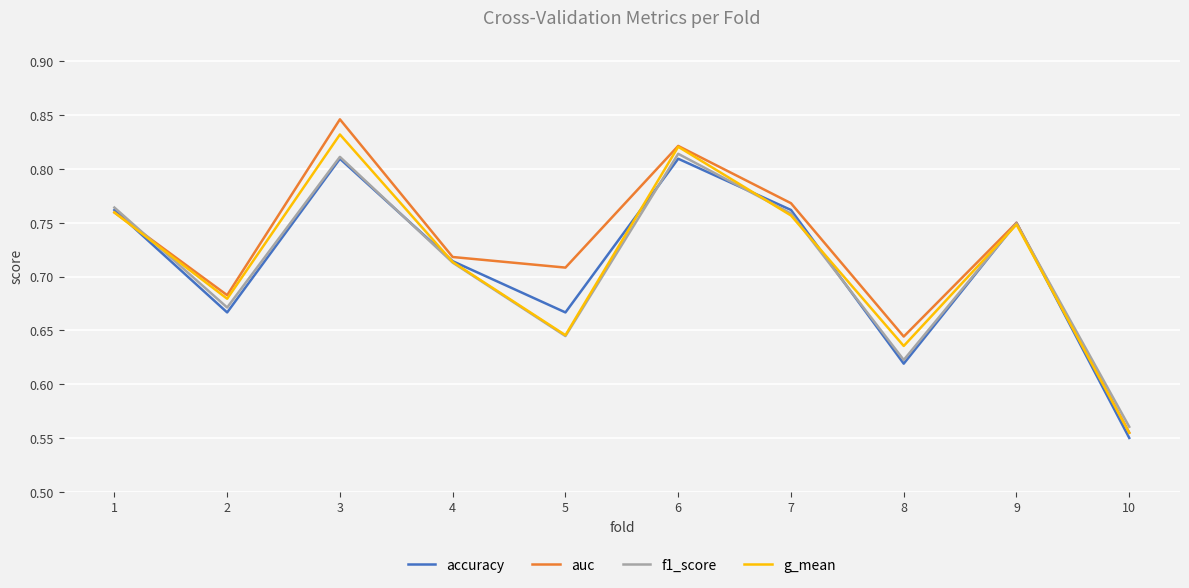

Where is g_mean nearest to the value 0?

10